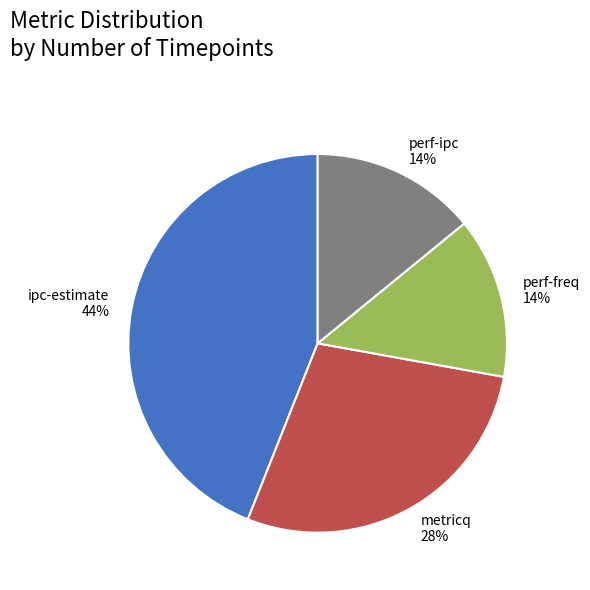

Does ipc-estimate account for over 50% of the chart?

No